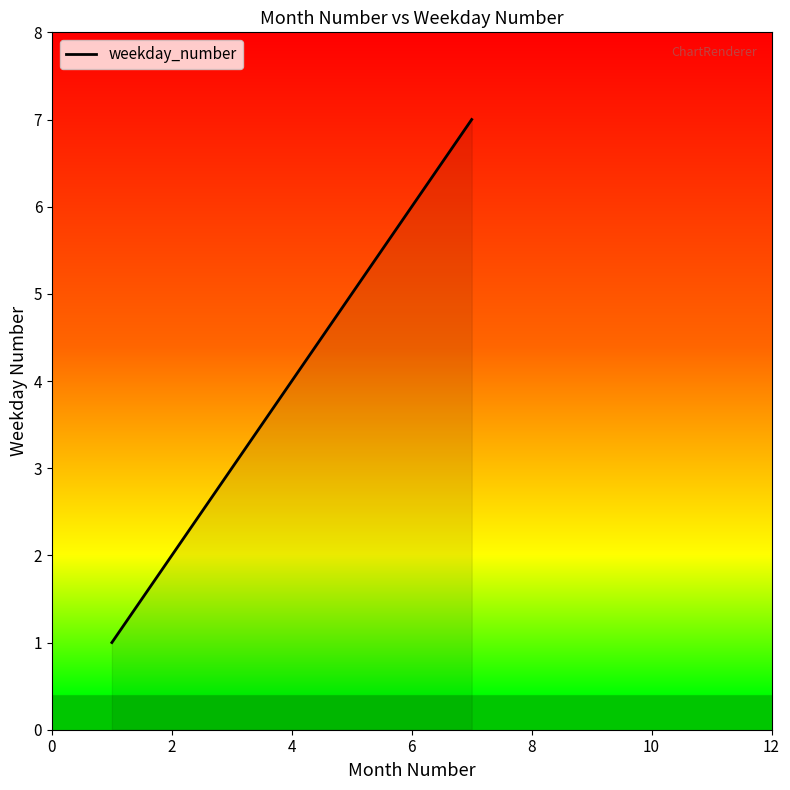

Reading left to right, what are all the values shown in this chart?

1	2	3	4	5	6	7